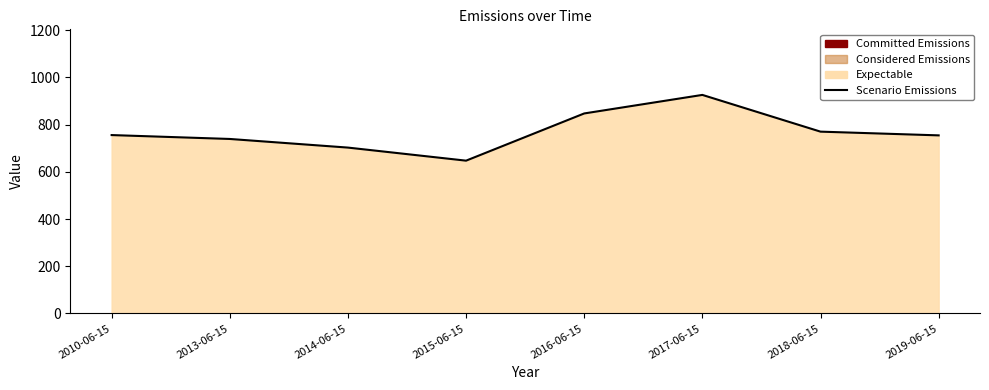

Reading left to right, transcribe all the data shown in this chart.

2010-06-15=755.5	2013-06-15=739.1	2014-06-15=702.5	2015-06-15=647.2	2016-06-15=847.1	2017-06-15=925.6	2018-06-15=770.1	2019-06-15=754.3